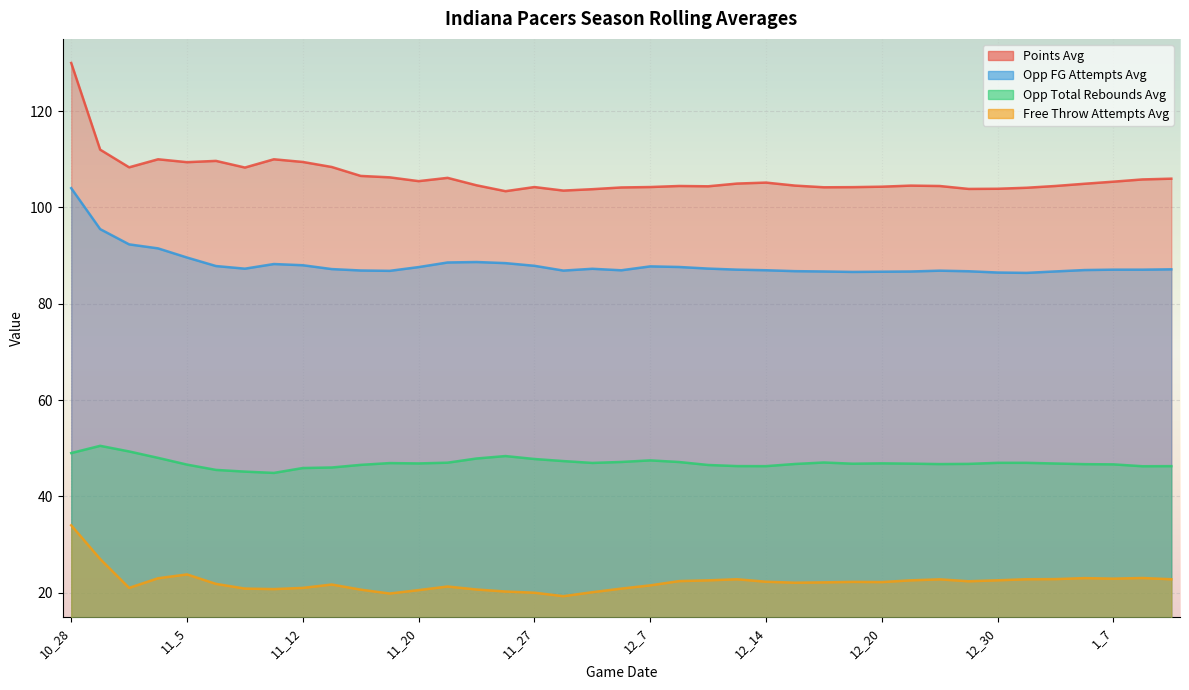

List the series in order of their peak value, highest first.

points_avg, opp_att_field_goals_avg, opp_total_rebounds_avg, att_free_throws_avg